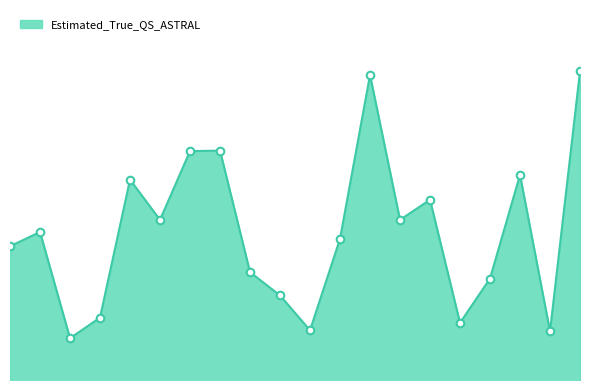

Is this an area chart (filled region under the line)?

Yes